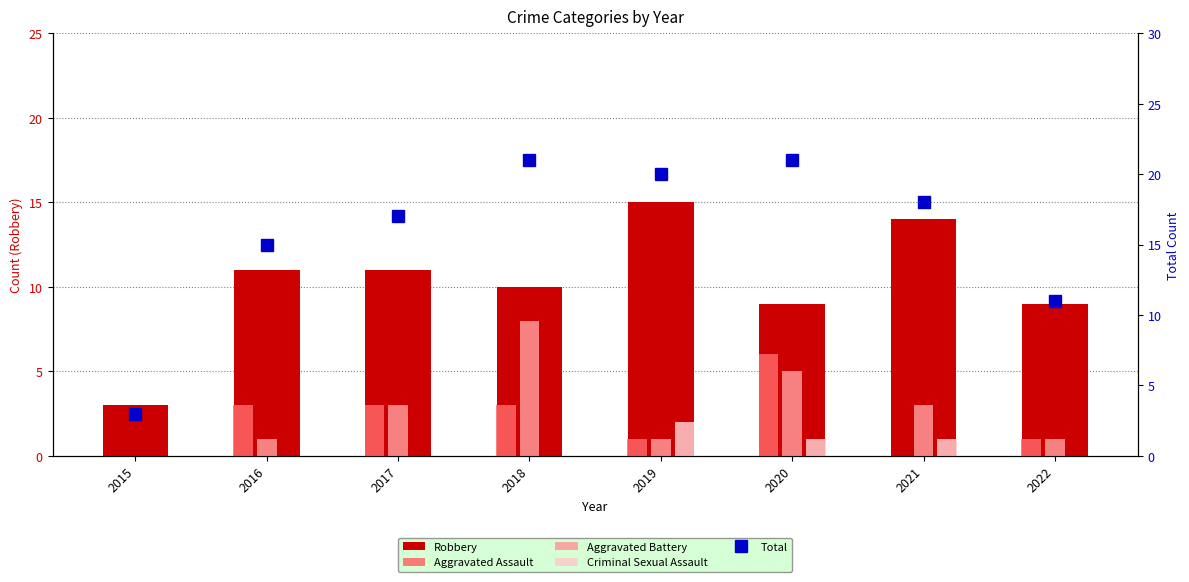

Reading left to right, what are all the values shown in this chart?

Robbery: 3	11	11	10	15	9	14	9
Aggravated Assault: 0	3	3	3	1	6	0	1
Aggravated Battery: 0	1	3	8	1	5	3	1
Criminal Sexual Assault: 0	0	0	0	2	1	1	0
Total: 3	15	17	21	20	21	18	11